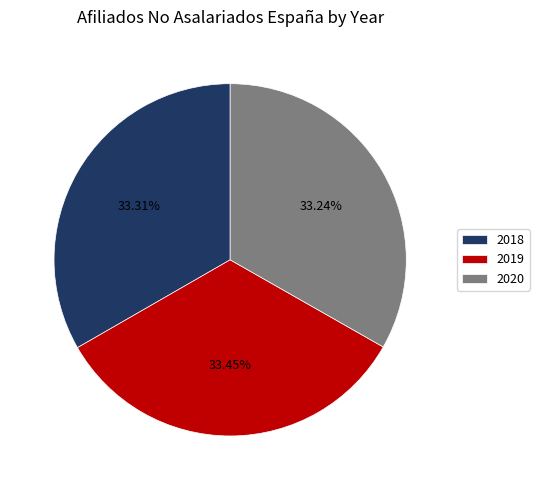

What is the ratio of the value at 2020 to the value at 2019?

1.0